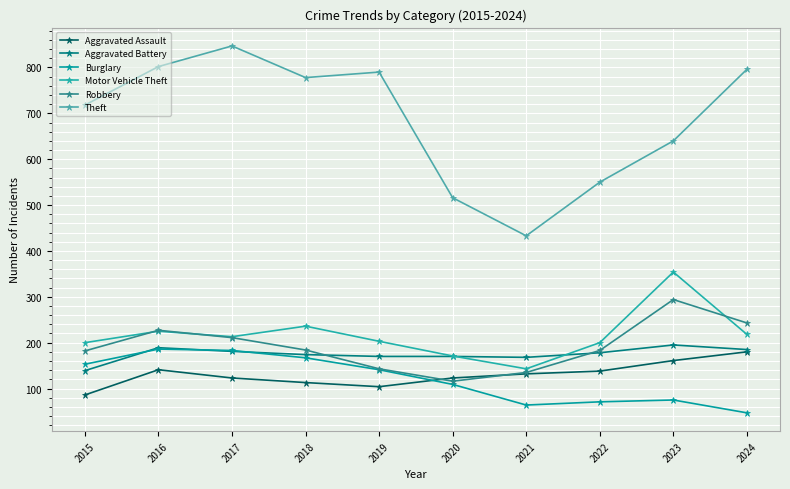

At which label does Motor Vehicle Theft first exceed 213?

2016